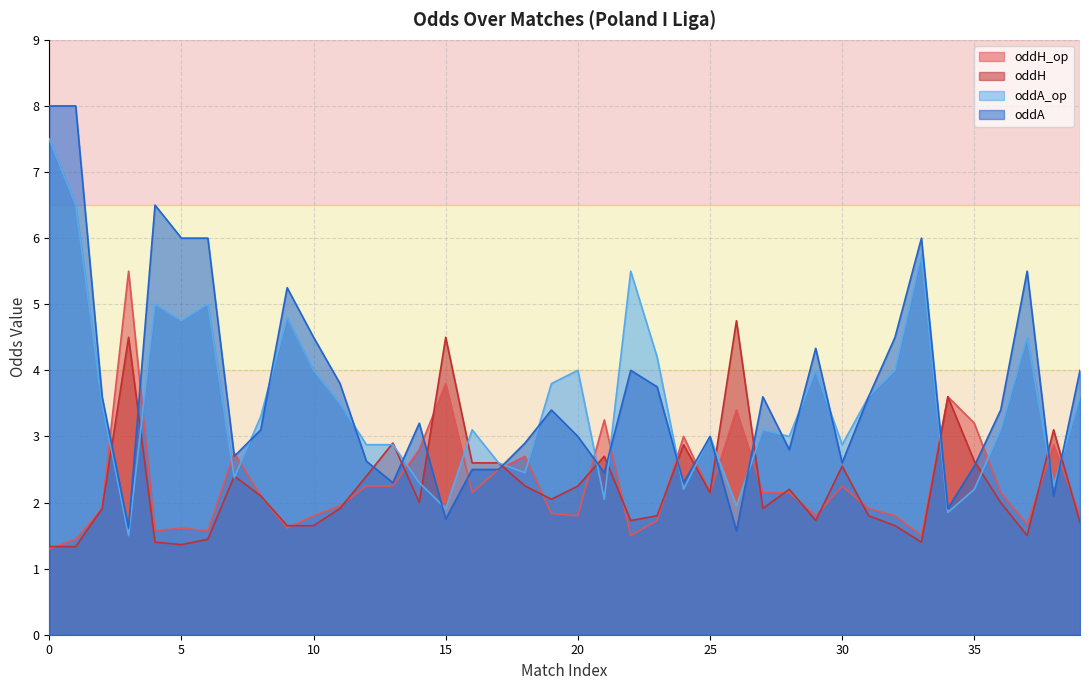

Reading right to left, list all the values displayed in this chart.

oddH_op: 39=1.8	38=2.9	37=1.7	36=2.1	35=3.2	34=3.6	33=1.5	32=1.8	31=1.9	30=2.2	29=1.8	28=2.1	27=2.1	26=3.4	25=2.1	24=3.0	23=1.7	22=1.5	21=3.2	20=1.8	19=1.8	18=2.7	17=2.5	16=2.1	15=3.8	14=2.8	13=2.2	12=2.2	11=1.9	10=1.8	9=1.6	8=2.1	7=2.8	6=1.6	5=1.6	4=1.6	3=5.5	2=1.9	1=1.4	0=1.3
oddH: 39=1.7	38=3.1	37=1.5	36=2.0	35=2.6	34=3.6	33=1.4	32=1.6	31=1.8	30=2.5	29=1.7	28=2.2	27=1.9	26=4.8	25=2.1	24=2.9	23=1.8	22=1.7	21=2.7	20=2.2	19=2.0	18=2.2	17=2.6	16=2.6	15=4.5	14=2.0	13=2.9	12=2.4	11=1.9	10=1.6	9=1.6	8=2.1	7=2.4	6=1.4	5=1.4	4=1.4	3=4.5	2=1.9	1=1.3	0=1.3
oddA_op: 39=3.6	38=2.2	37=4.5	36=3.1	35=2.2	34=1.9	33=5.8	32=4.0	31=3.6	30=2.9	29=4.0	28=3.0	27=3.1	26=1.9	25=3.0	24=2.2	23=4.2	22=5.5	21=2.0	20=4.0	19=3.8	18=2.5	17=2.6	16=3.1	15=1.9	14=2.3	13=2.9	12=2.9	11=3.5	10=4.0	9=4.8	8=3.3	7=2.4	6=5.0	5=4.8	4=5.0	3=1.5	2=3.5	1=6.5	0=7.5
oddA: 39=4.0	38=2.1	37=5.5	36=3.4	35=2.5	34=1.9	33=6.0	32=4.5	31=3.6	30=2.6	29=4.3	28=2.8	27=3.6	26=1.6	25=3.0	24=2.3	23=3.8	22=4.0	21=2.5	20=3.0	19=3.4	18=2.9	17=2.5	16=2.5	15=1.8	14=3.2	13=2.3	12=2.6	11=3.8	10=4.5	9=5.2	8=3.1	7=2.7	6=6.0	5=6.0	4=6.5	3=1.6	2=3.6	1=8.0	0=8.0